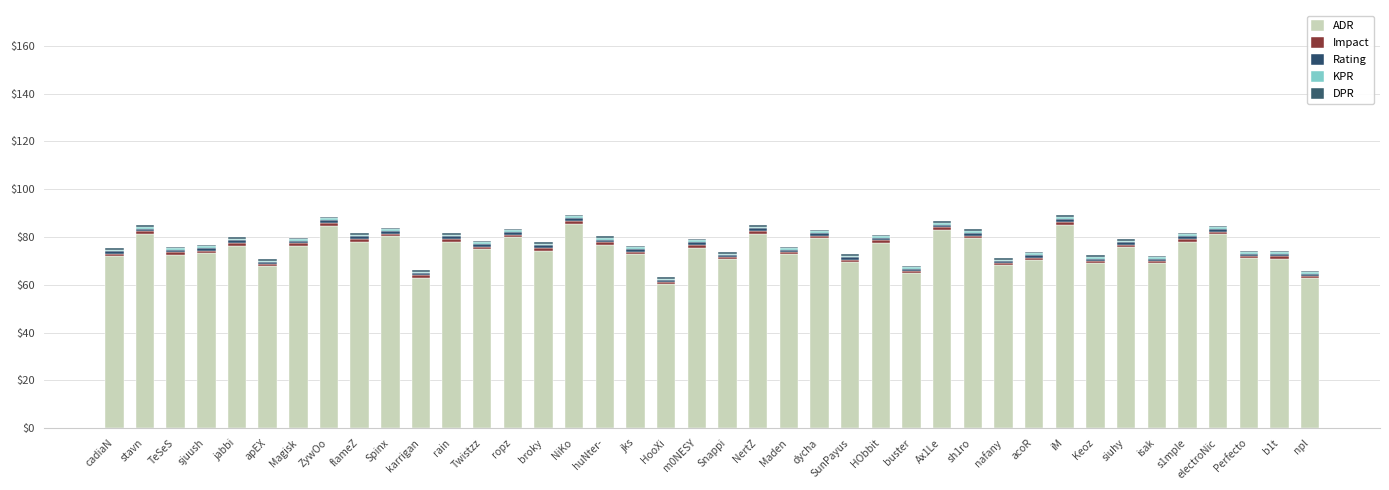

Does the chart contain stacked bars?

Yes